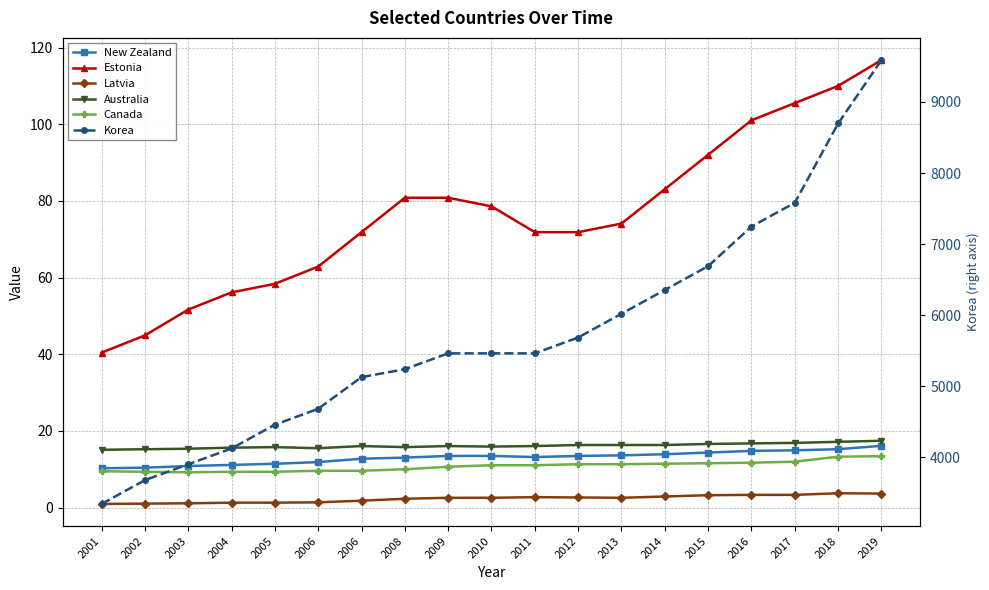

At which label does Estonia reach its minimum?

2001